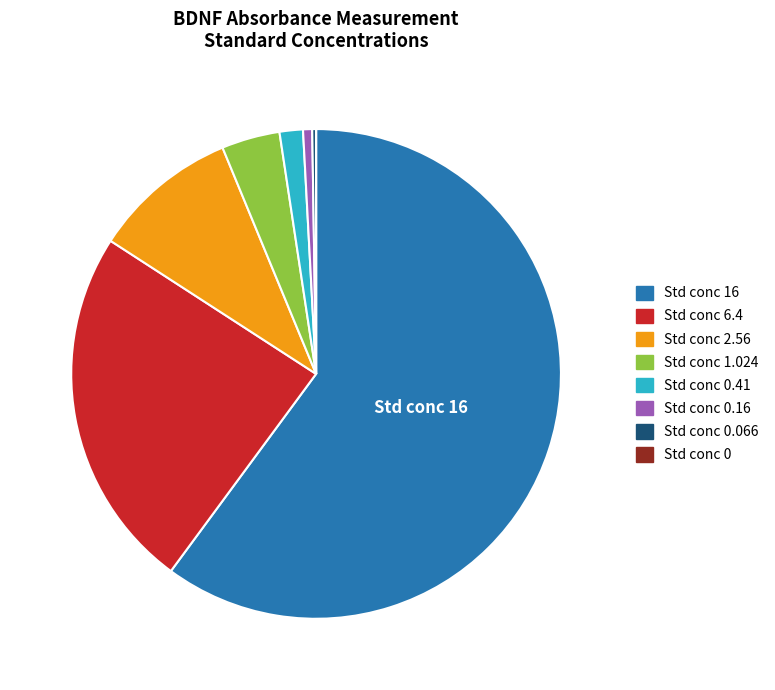

Is there any slice that represents more than half of the pie?

Yes